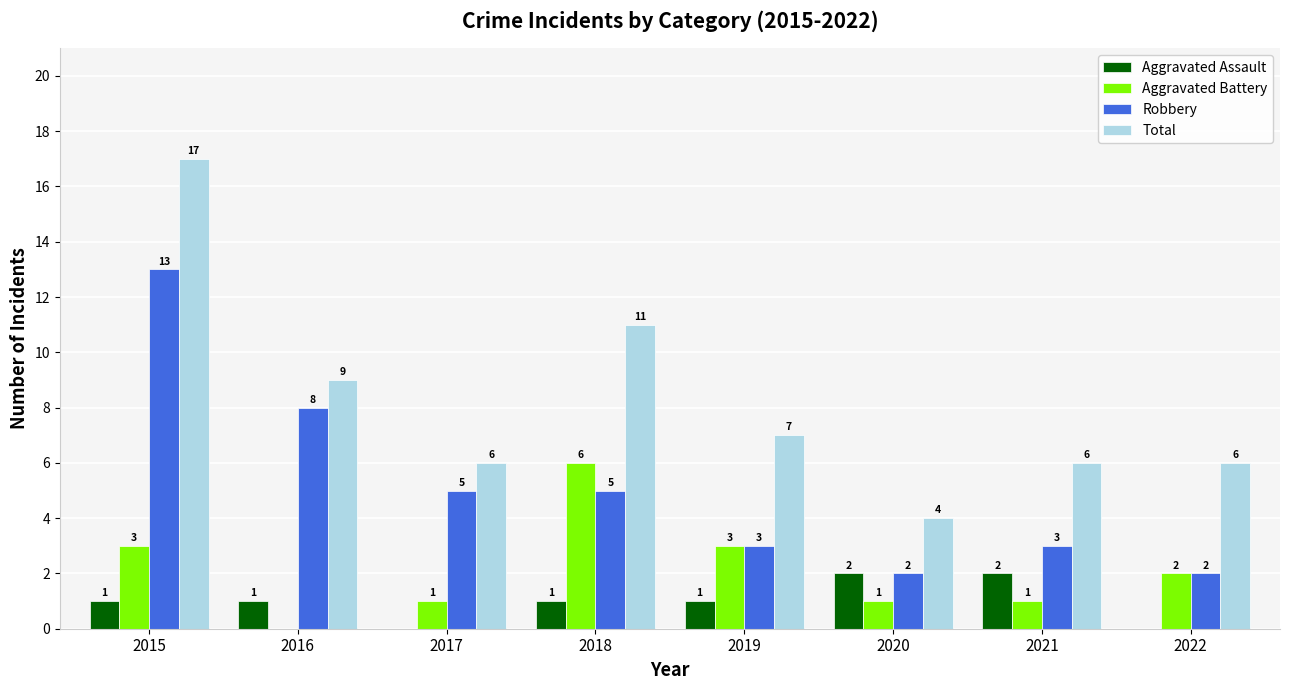

How many categories are shown in the chart?

8